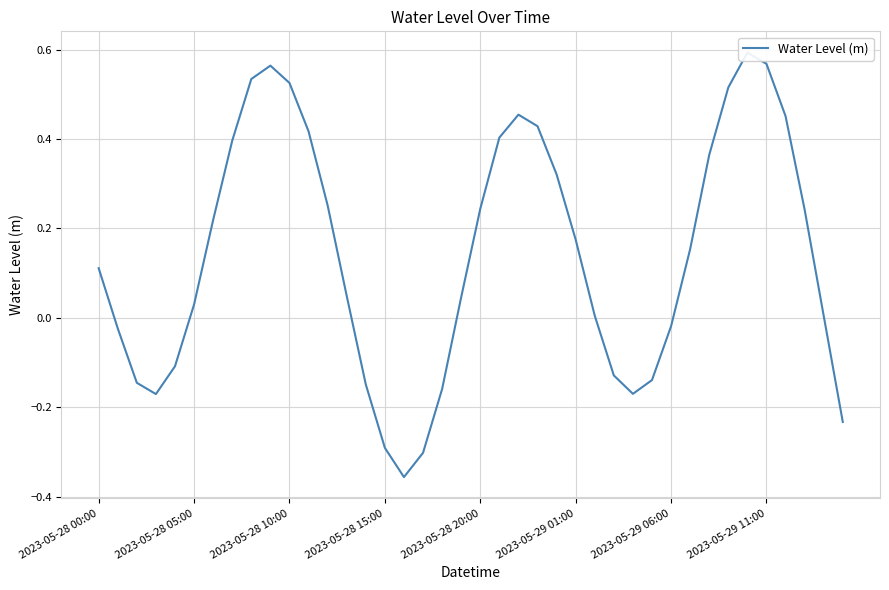

Where is the data nearest to the value 0?

38